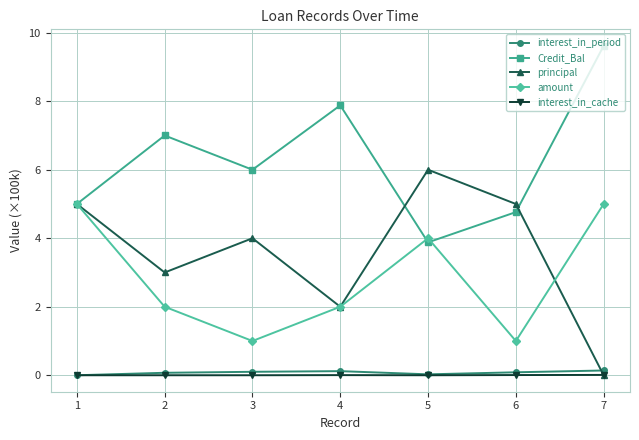

True or false: interest_in_period and Credit_Bal cross at least once.

False